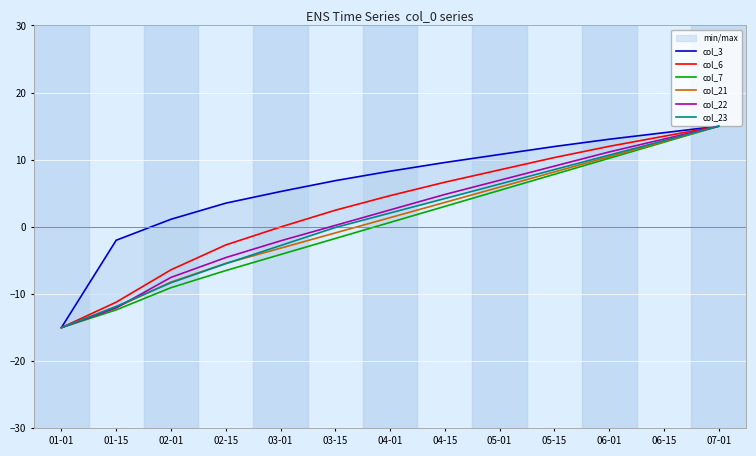

What is the total value across all series at 06-15?

78.8